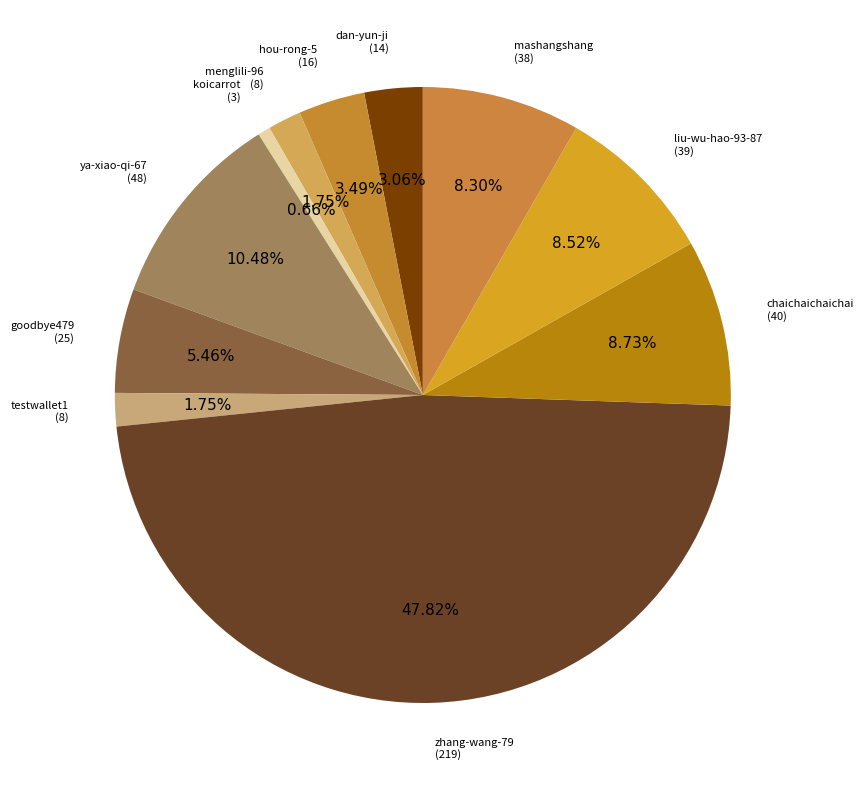

How many segments does this pie chart have?

11